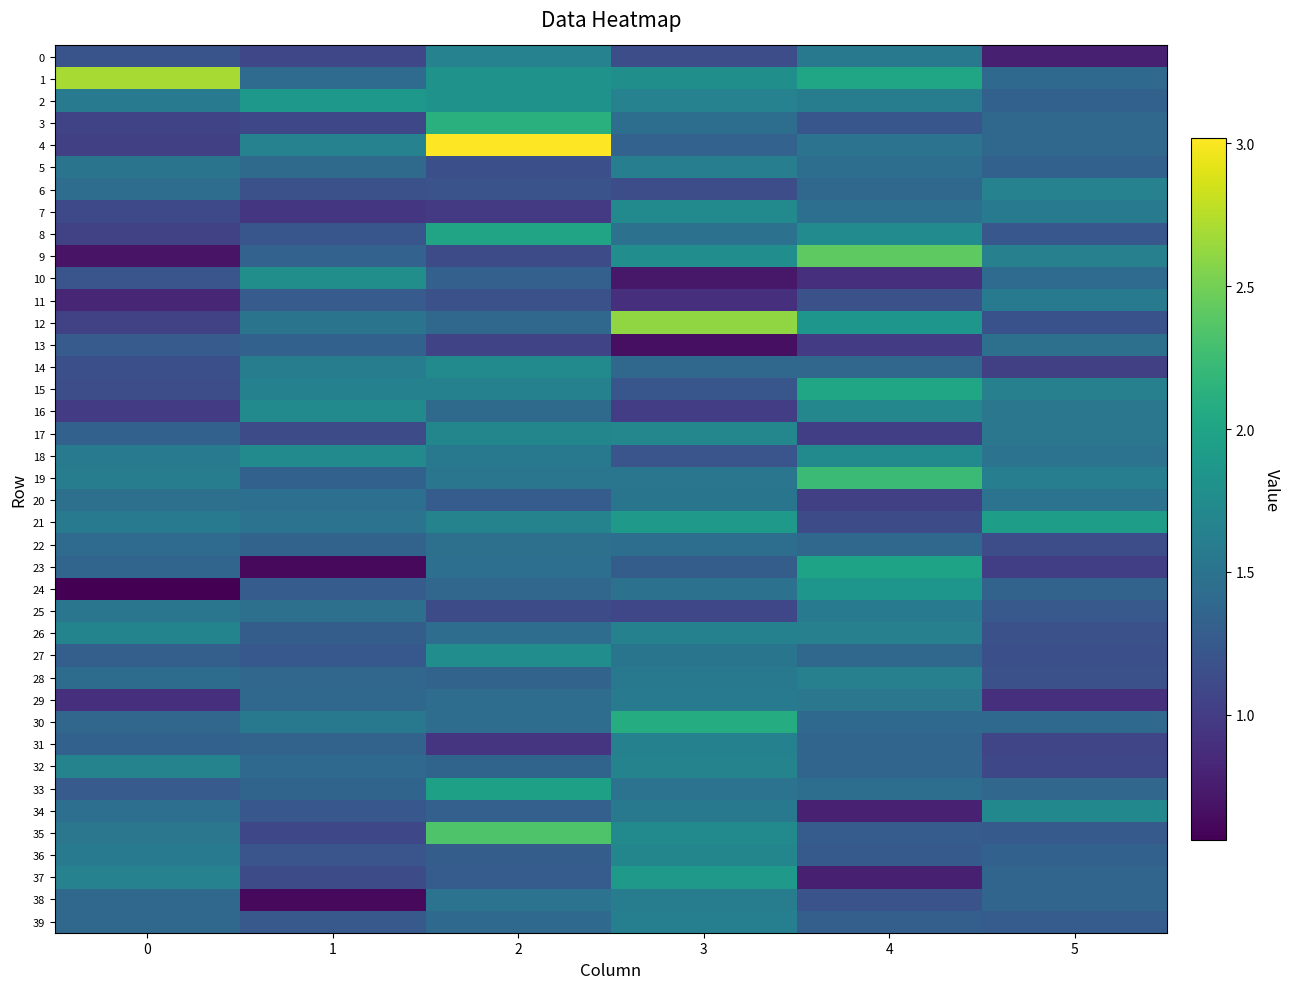

At 0, list the series in order from largest to smallest.

1, 26, 32, 37, 19, 2, 21, 18, 36, 35, 25, 5, 20, 34, 6, 28, 22, 38, 39, 30, 23, 17, 31, 27, 13, 33, 10, 0, 14, 15, 7, 3, 8, 12, 4, 16, 29, 11, 9, 24